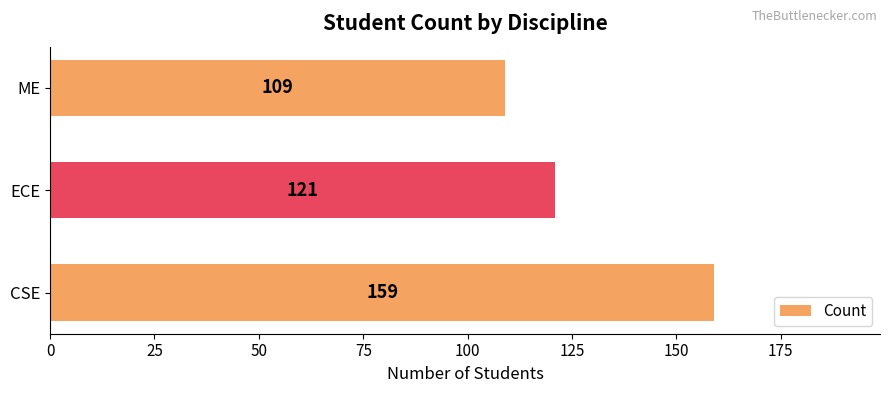

Reading top to bottom, what are all the values shown in this chart?

ME=109	ECE=121	CSE=159